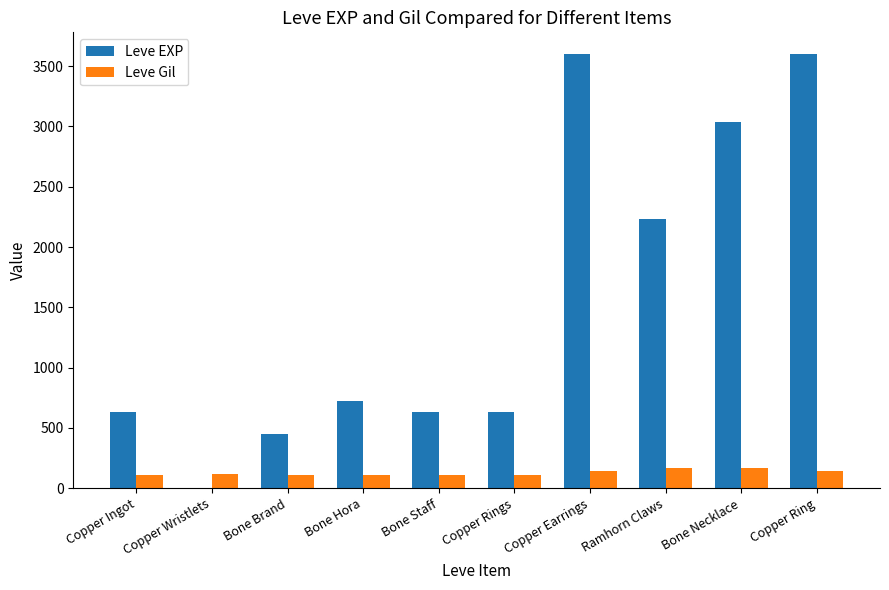

Which series has the largest range (max minus min)?

Leve EXP